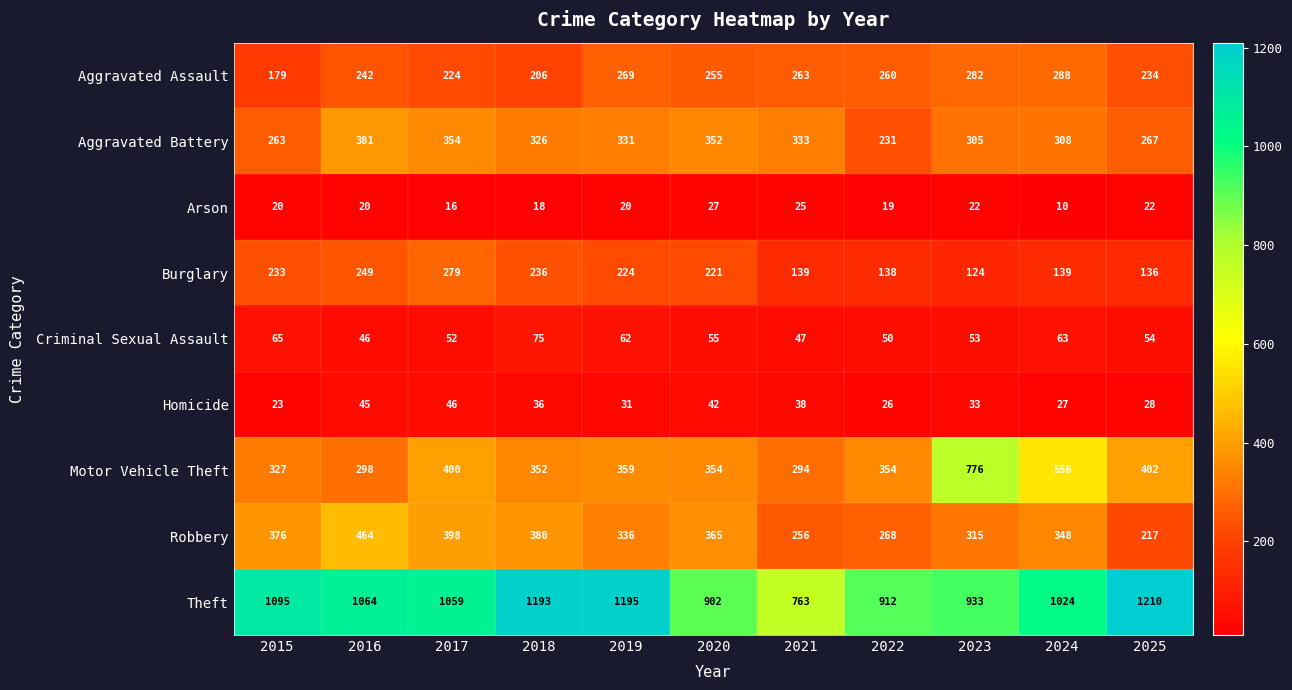

The value of Motor Vehicle Theft at 2017 is 400. True or false?

True